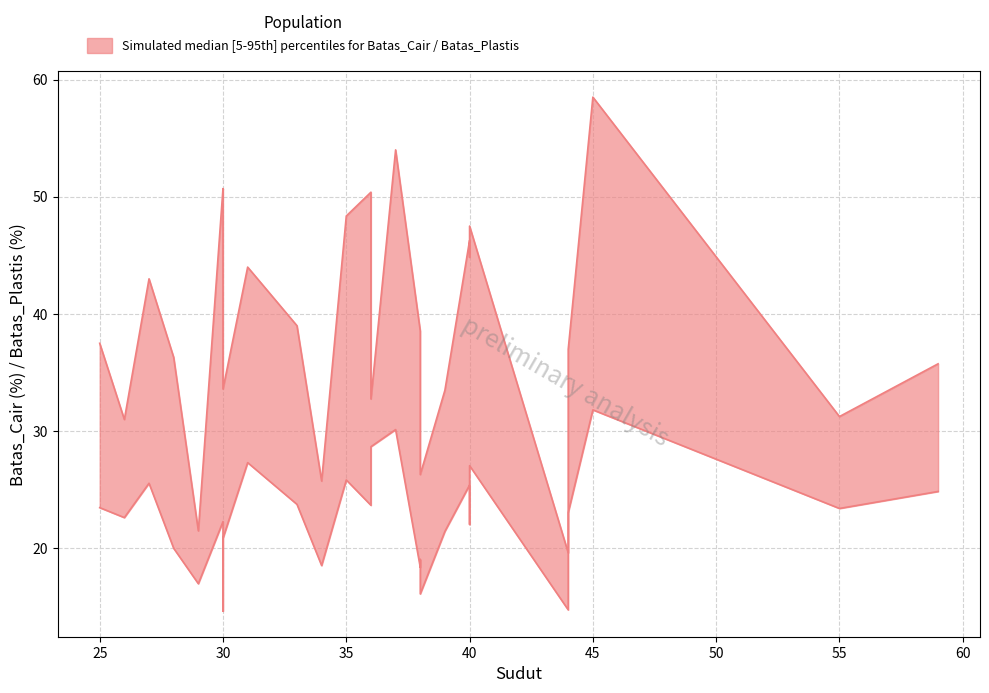

True or false: upper and lower cross at least once.

False